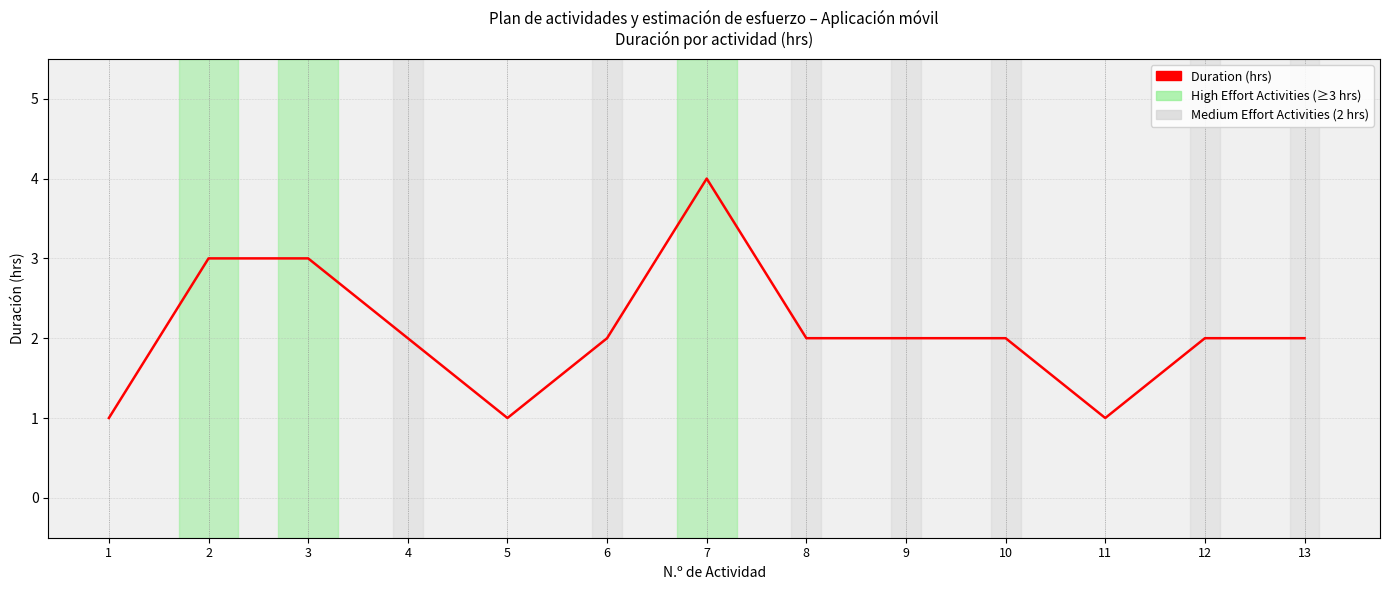

Is it true that the value at 5 is 0?

False